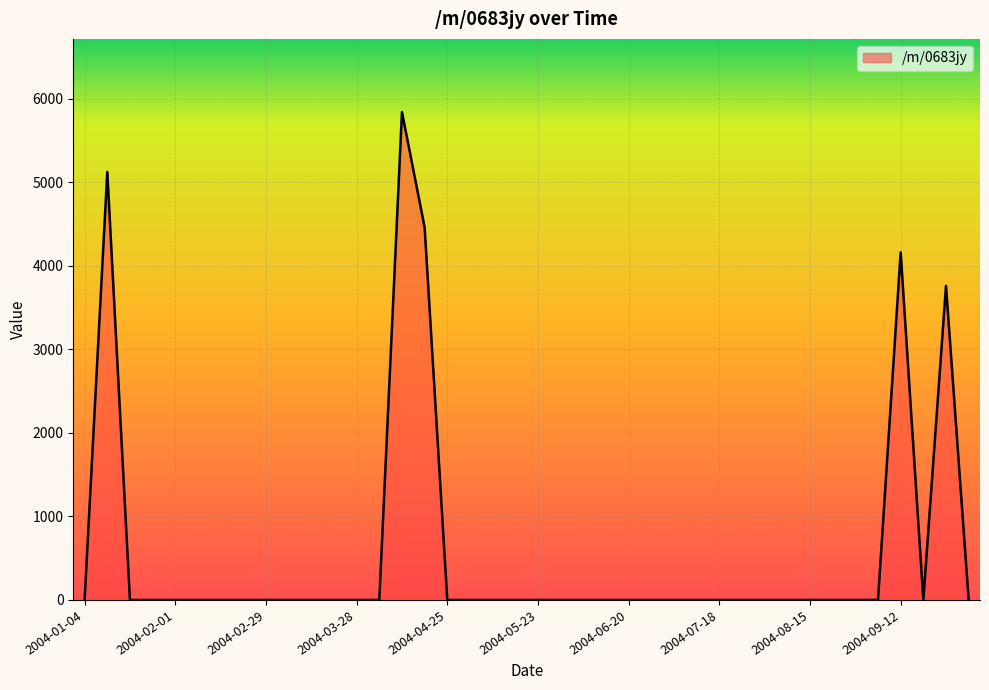

What is the difference between the maximum and minimum values?

5841.2